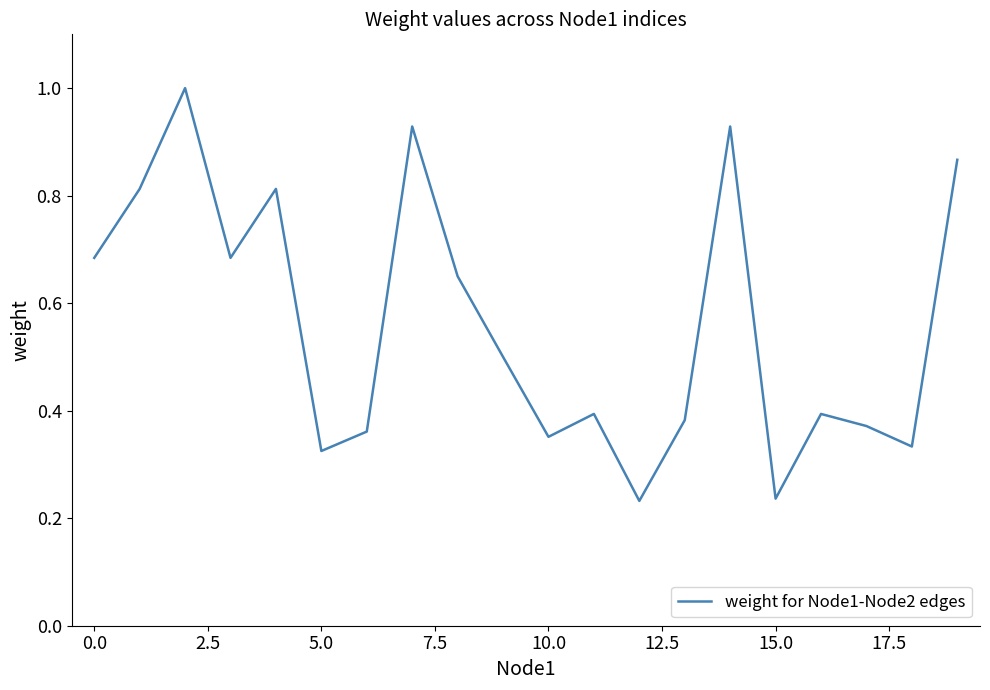

What is the maximum value shown in the chart?

1.0